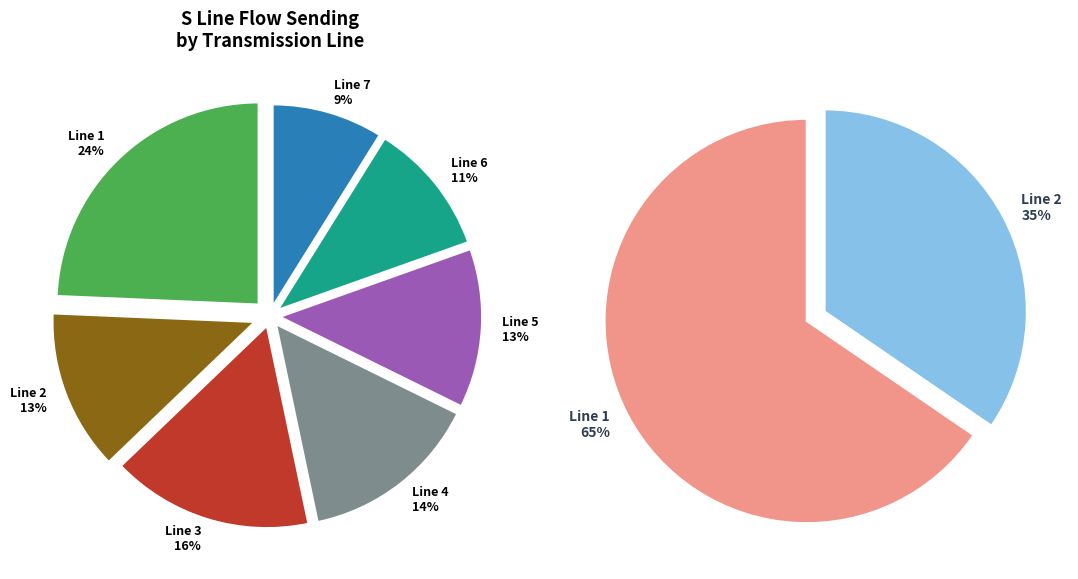

What percentage is NOT represented by Line 5?

87.5%